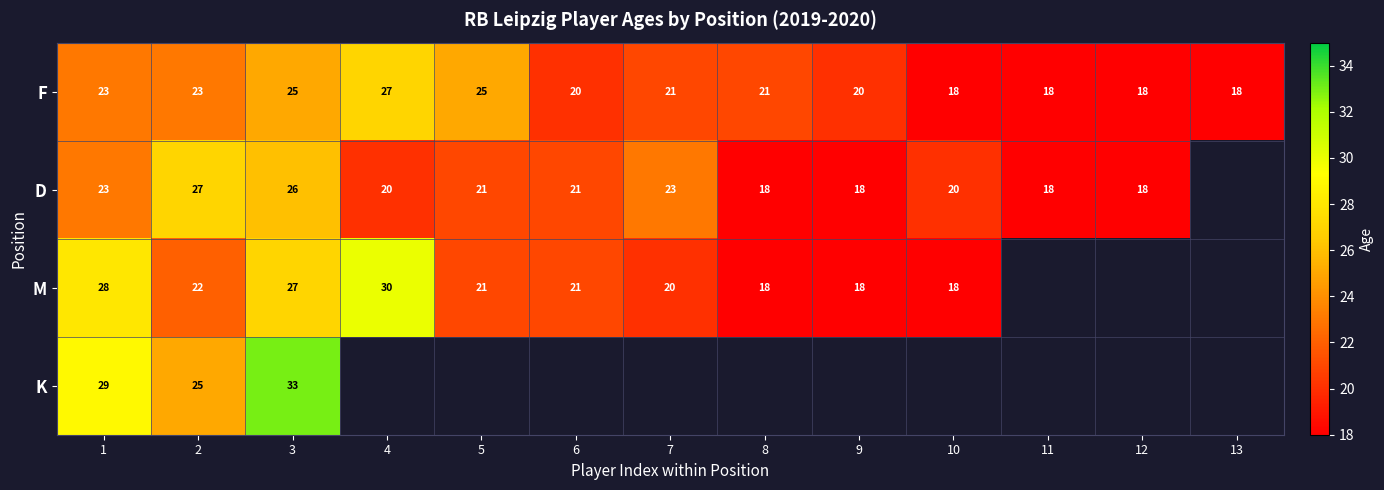

Read the F value at 10.

18